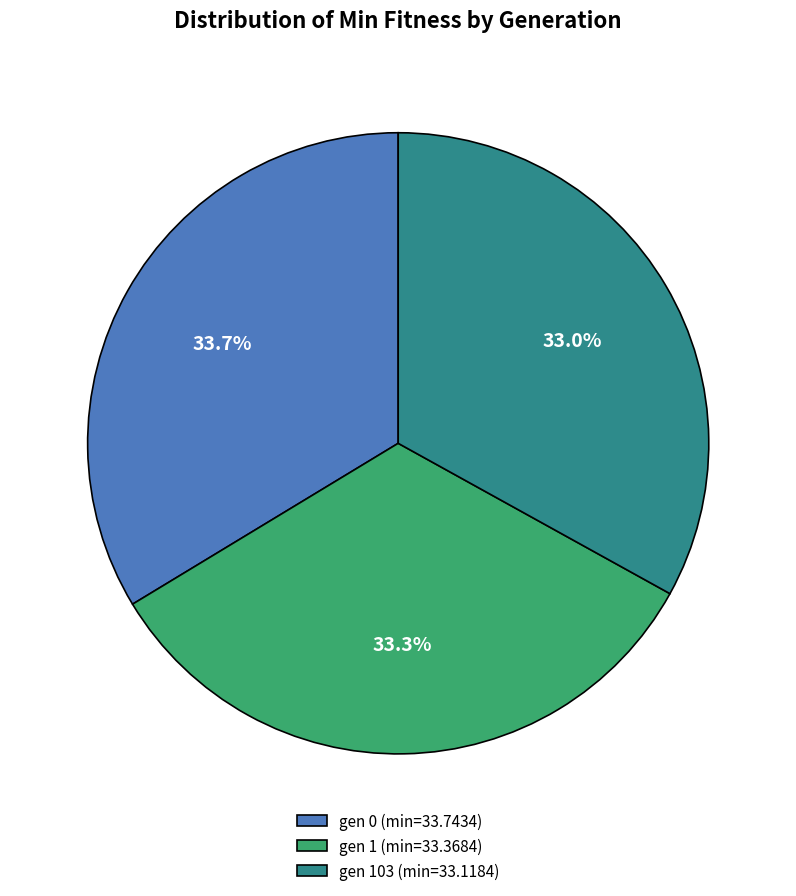

Is gen 103 (min=33.1184) the majority of the pie?

No